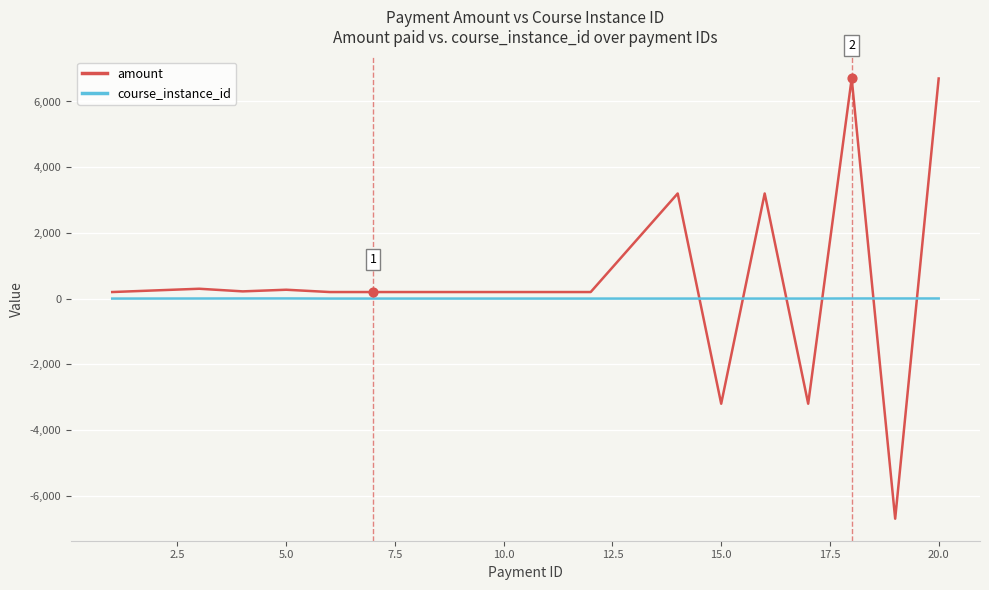

Which series has the largest range (max minus min)?

amount